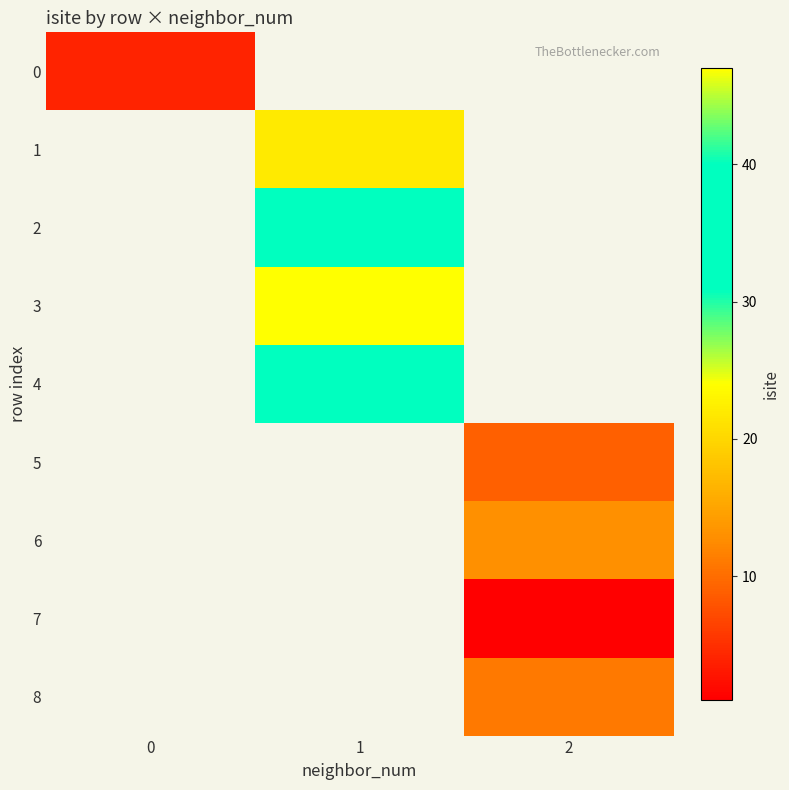

The value of 6 at 2 is 6.0. True or false?

False